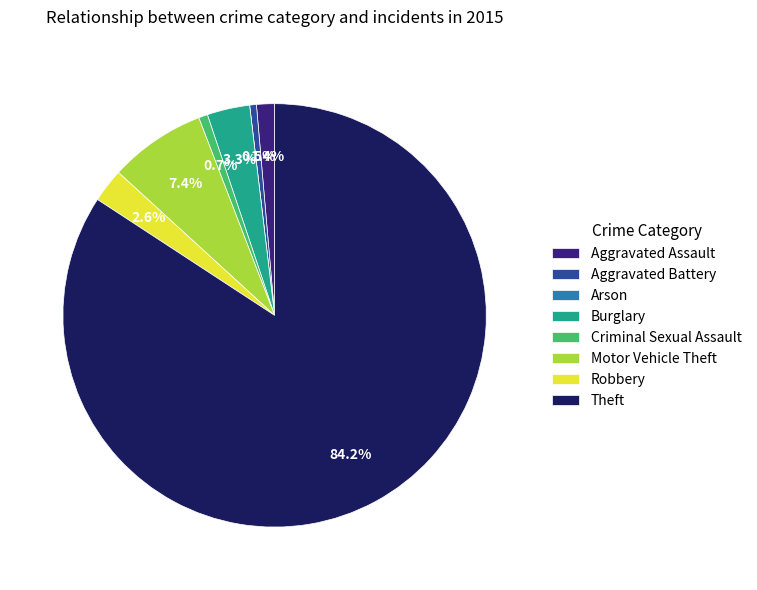

The Burglary slice represents 3% of the pie. True or false?

True